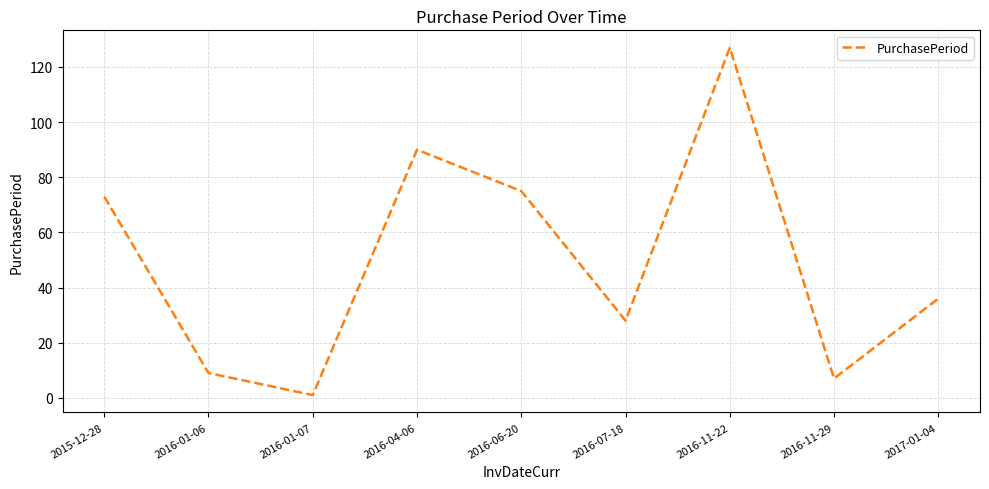

Is it true that the value at 2015-12-28 is 111?

False